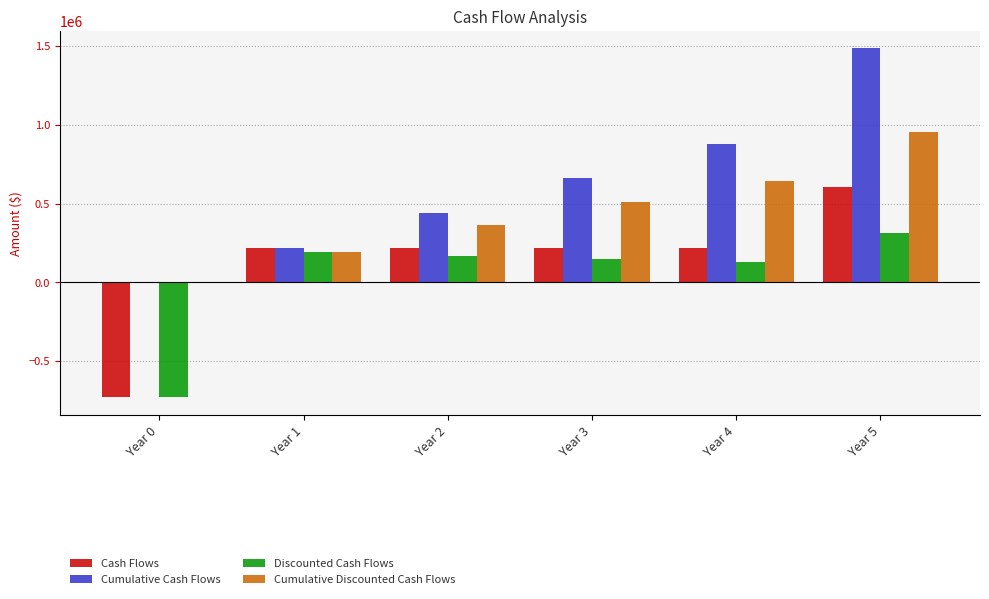

How many categories are shown in the chart?

6